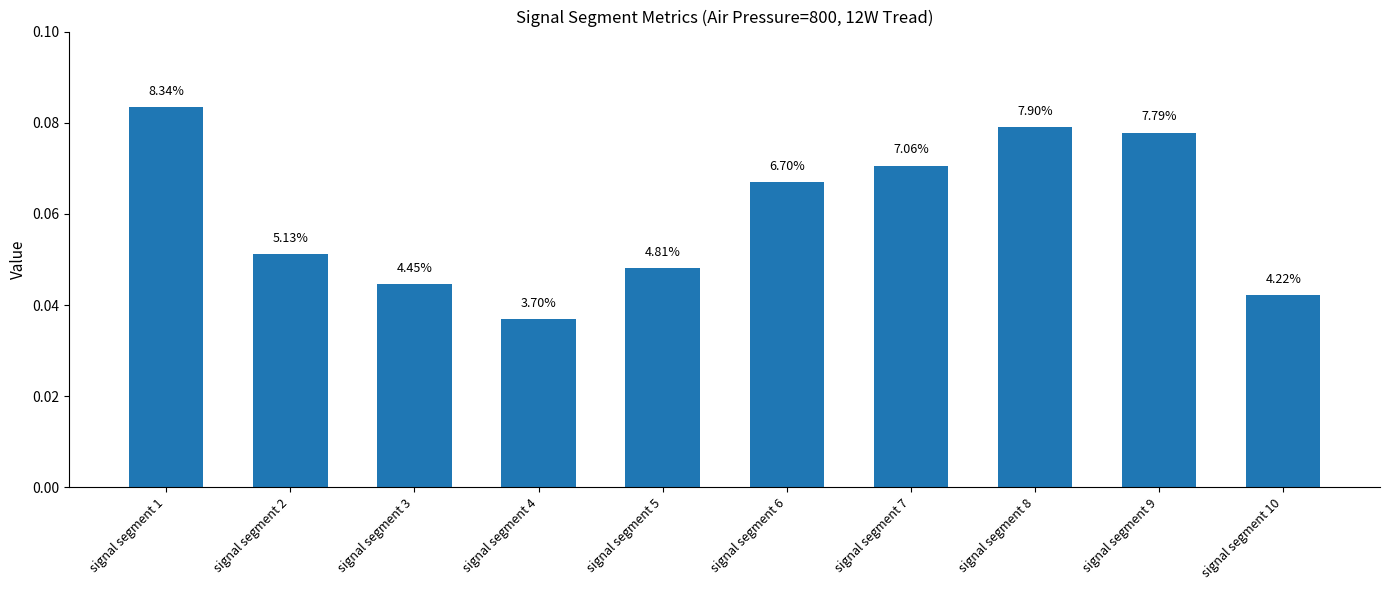

How many bars are there in total?

10